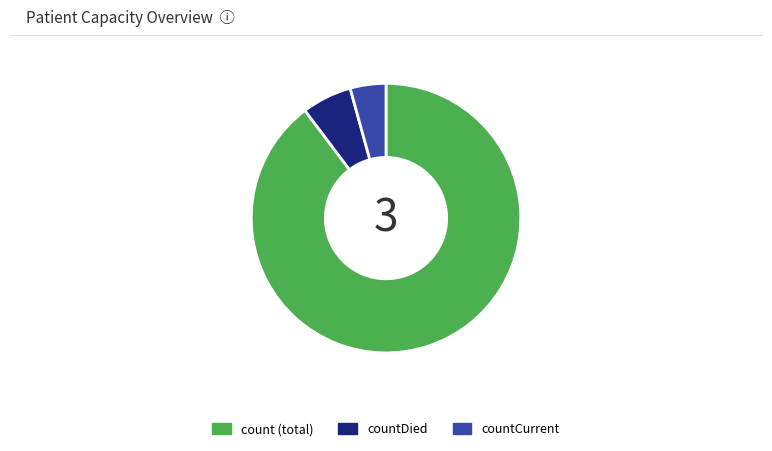

Does any single category account for the majority?

Yes